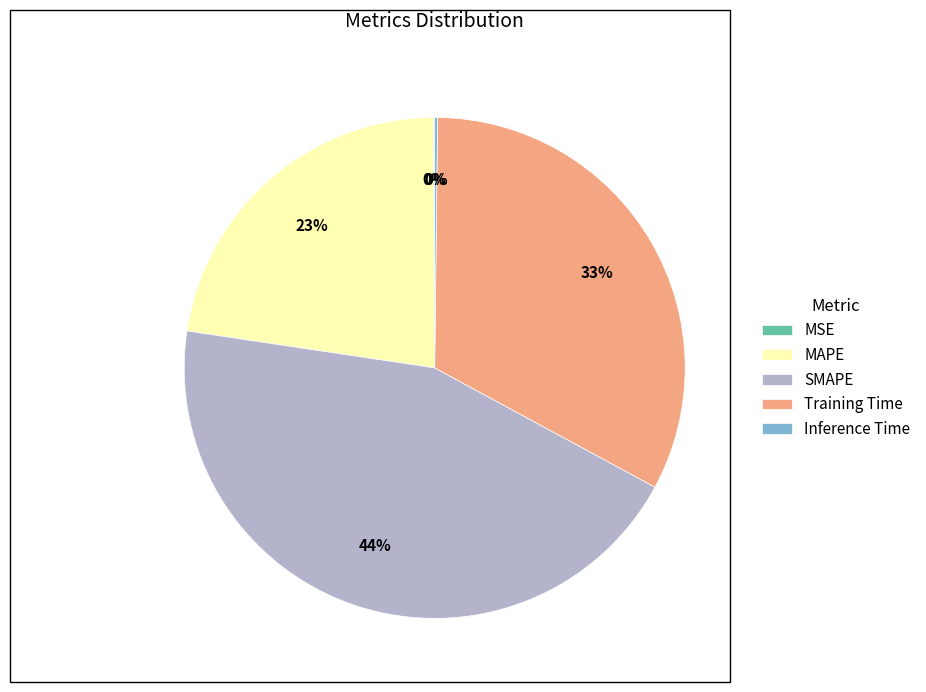

To the nearest percent, what is the average slice percentage?

20%